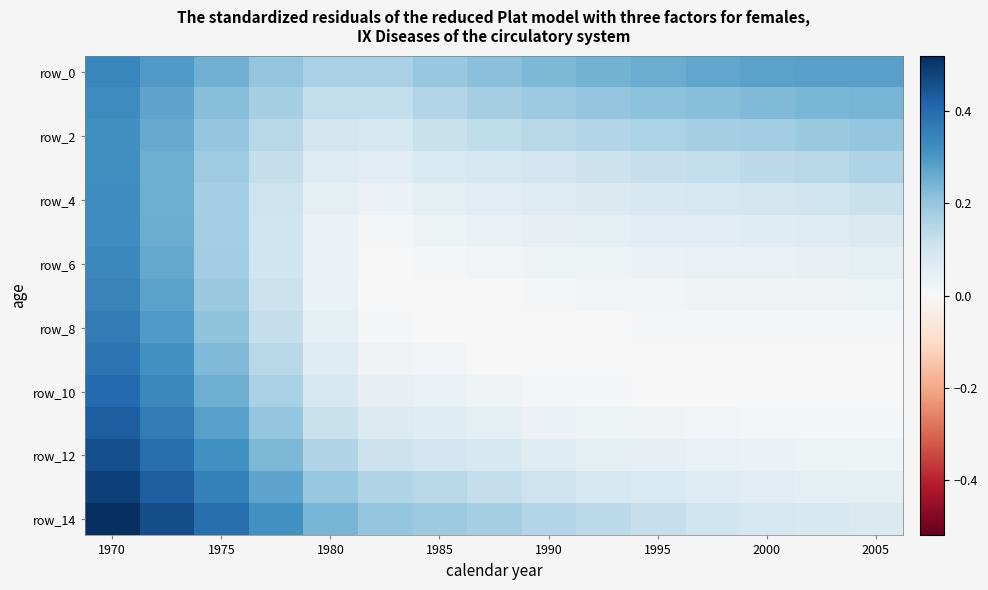

Which series has the largest range (max minus min)?

row_14